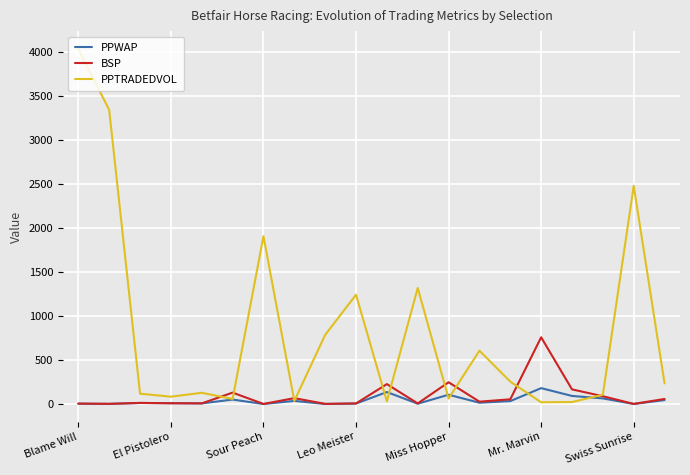

What is the sum of all BSP values?

1903.3